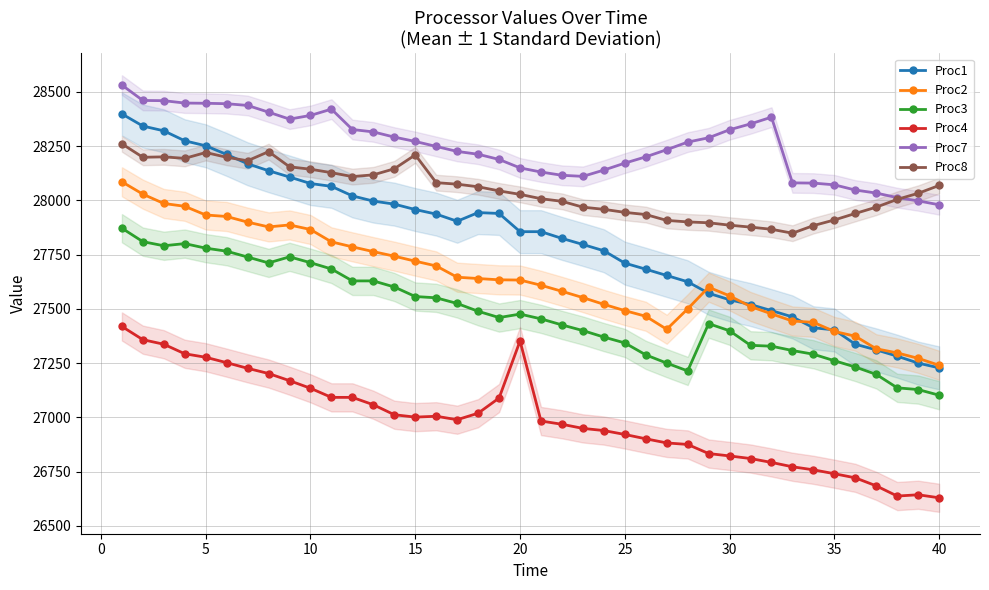

Is this an area chart (filled region under the line)?

No